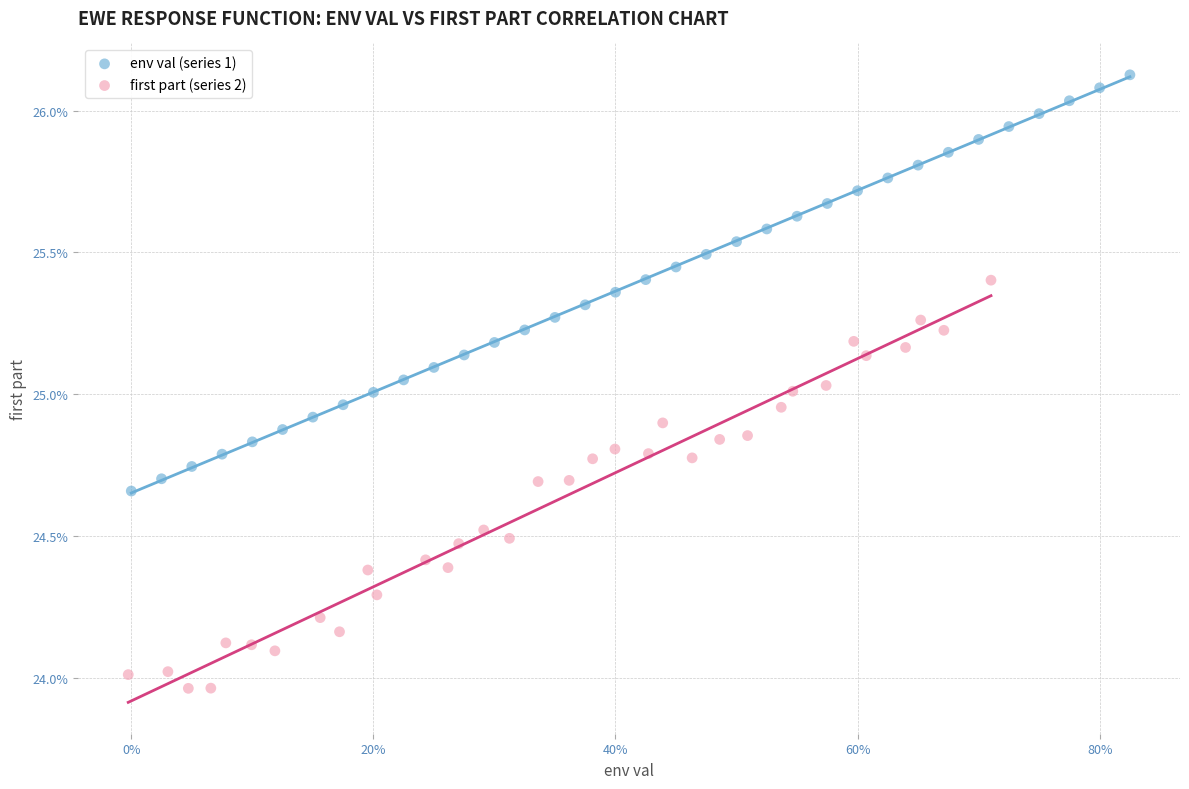

What are all the series names shown in the legend?

env val (series 1), first part (series 2)